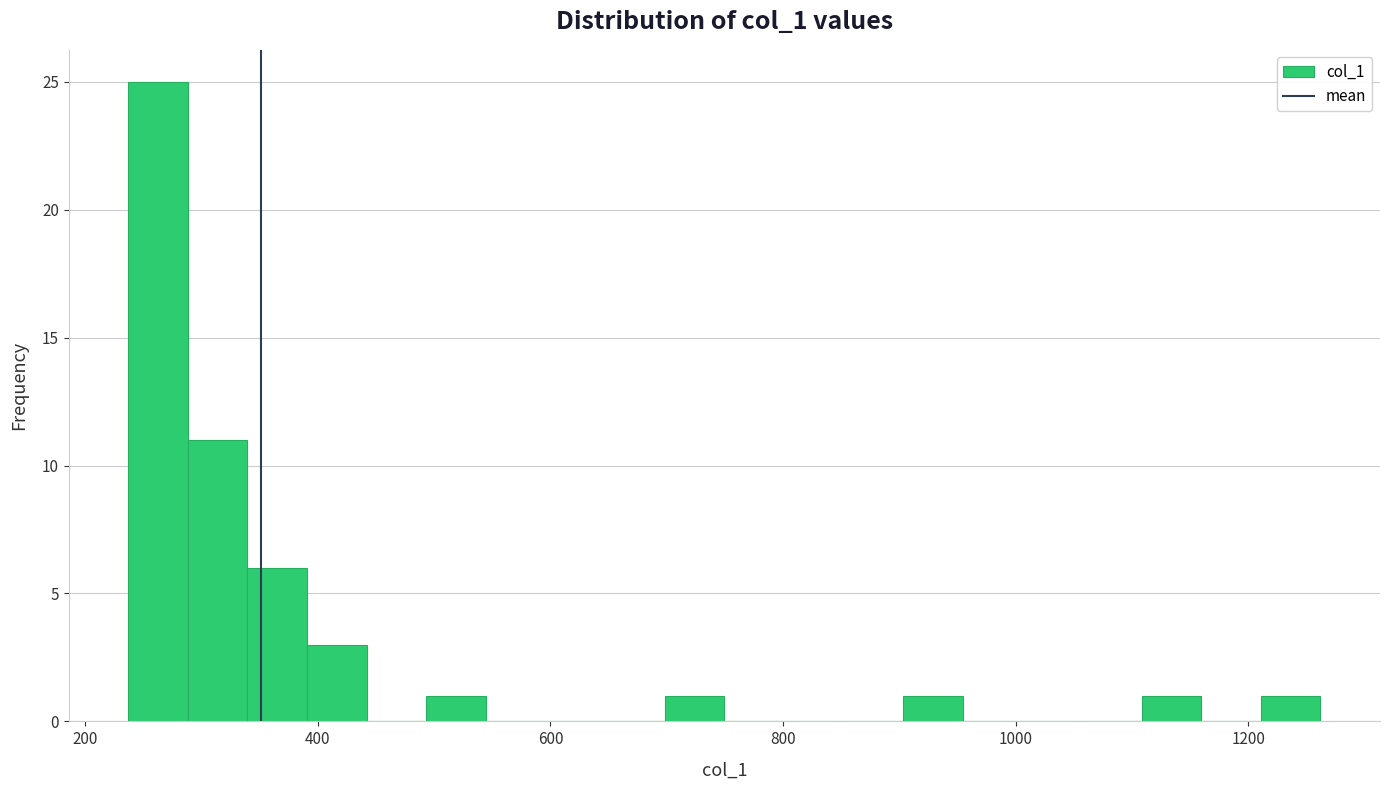

Around what value on the x-axis is the tallest bar? Give the approximate position of its centre, as read against the axis.

260